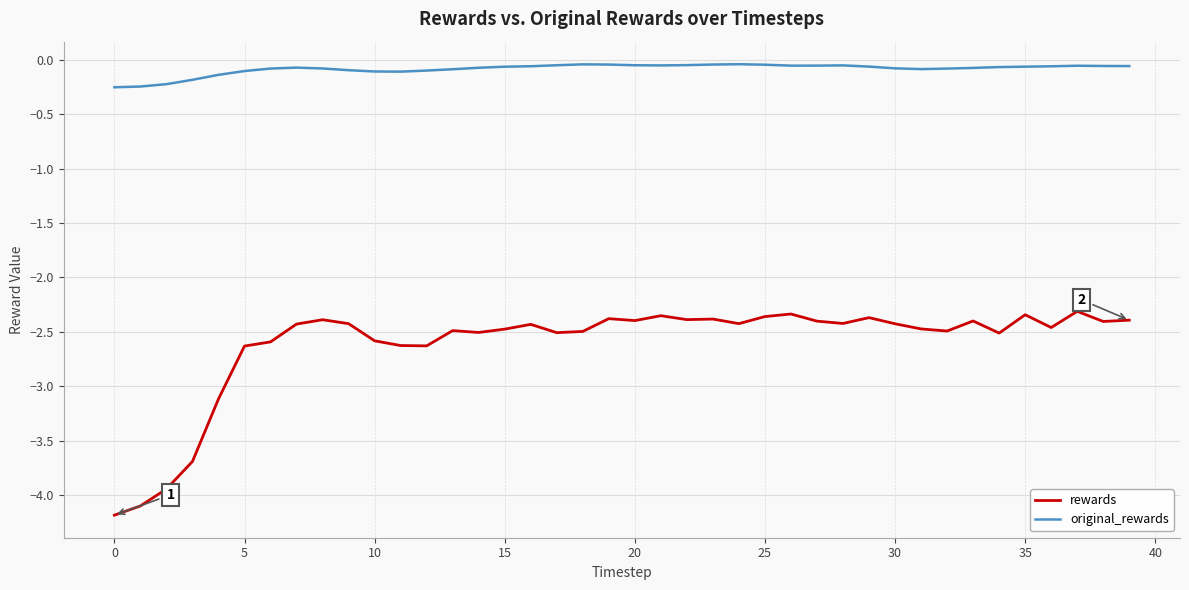

What is the average value of the rewards series?

-2.6